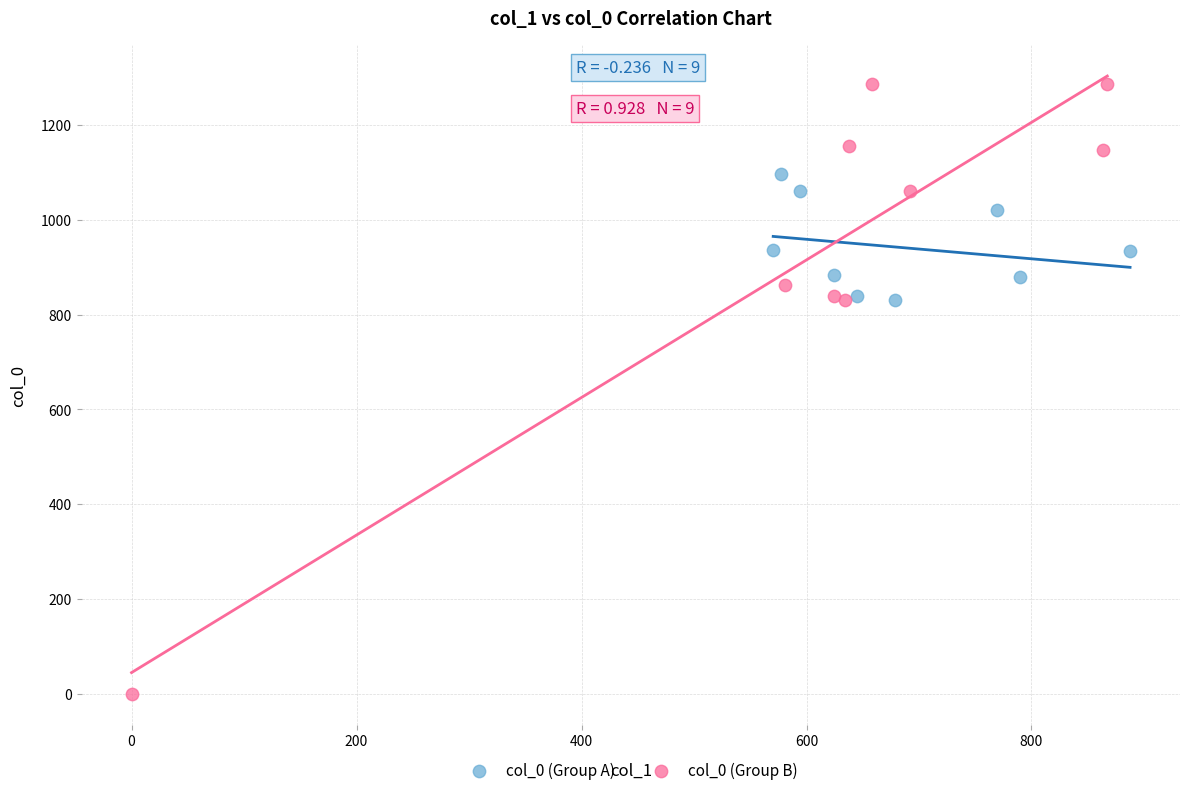

Which series has the widest spread of Y values?

col_0 (Group B)